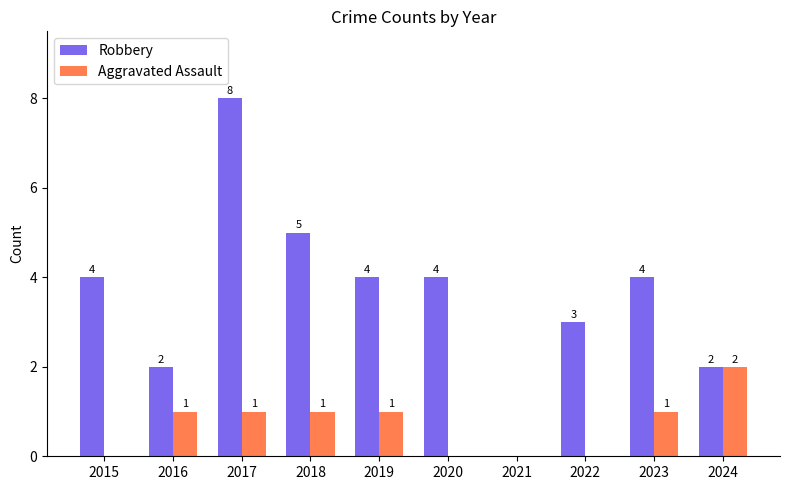

What is the approximate value of Robbery at 2015?

4